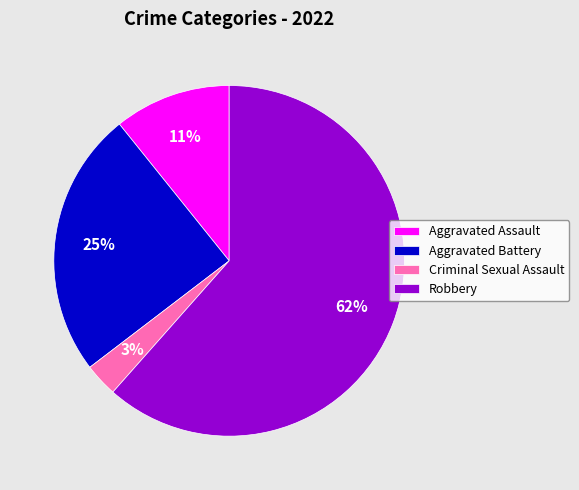

Which has a higher value, Robbery or Aggravated Assault?

Robbery